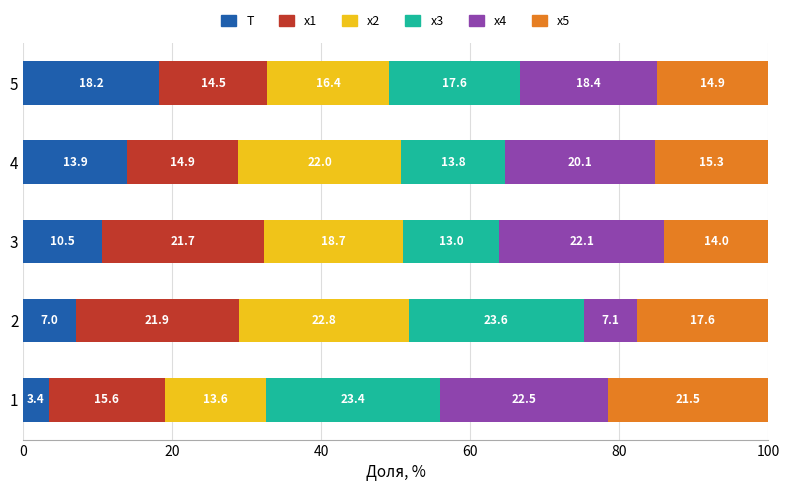

At which label does T reach its peak?

5